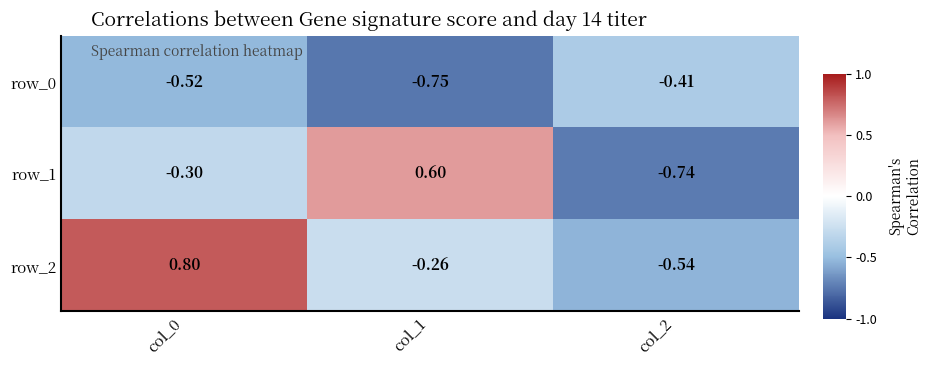

Rank the series by their average value, from highest to lowest.

row_2, row_1, row_0